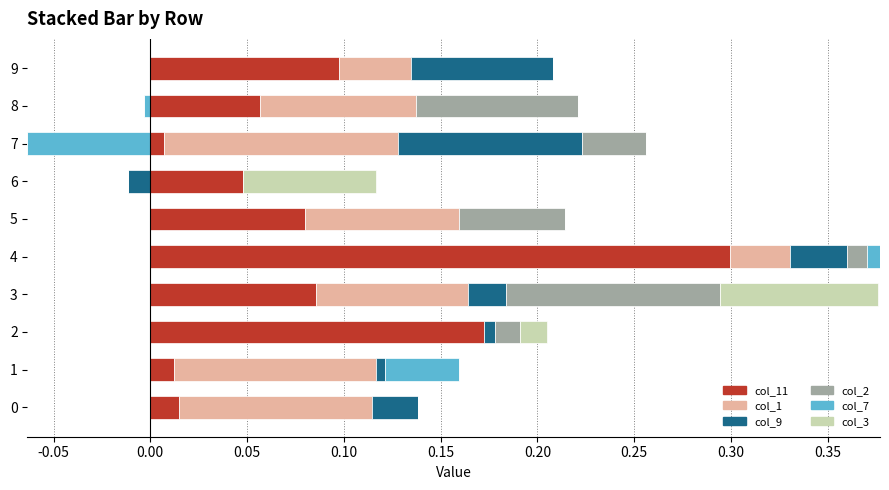

What are all the series names shown in the legend?

col_11, col_1, col_9, col_2, col_7, col_3